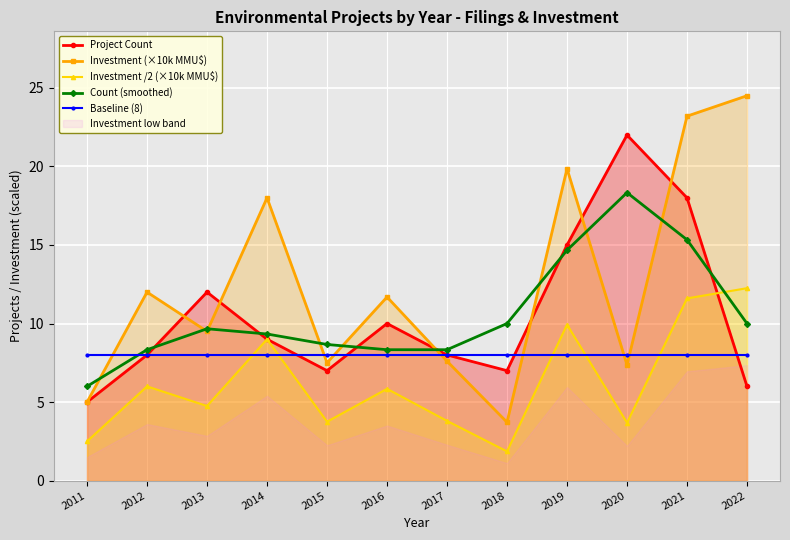

True or false: Investment (×10k MMU$) and Baseline (8) cross at least once.

True